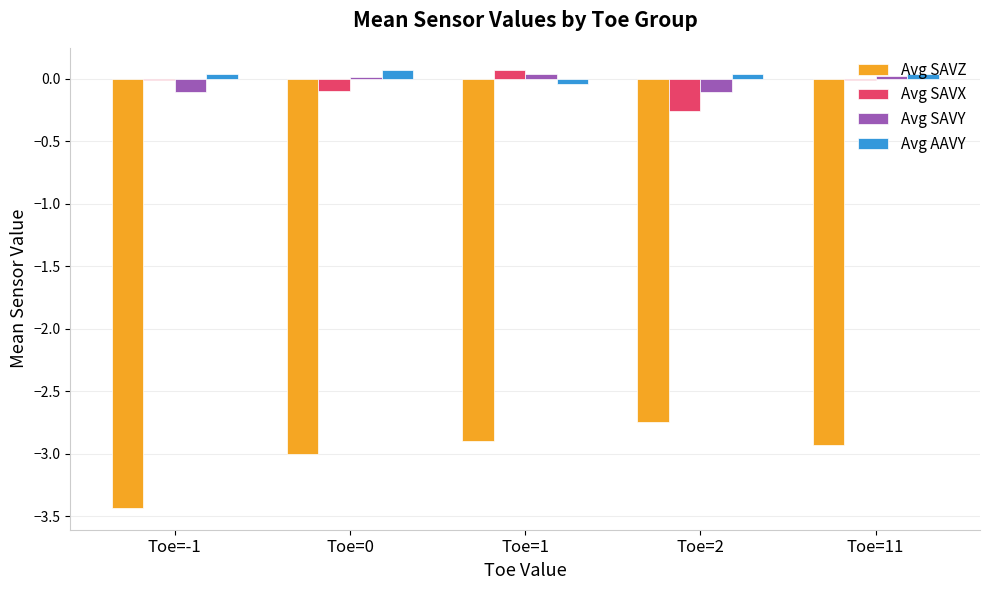

How many Avg AAVY values are between 0 and 1?

4